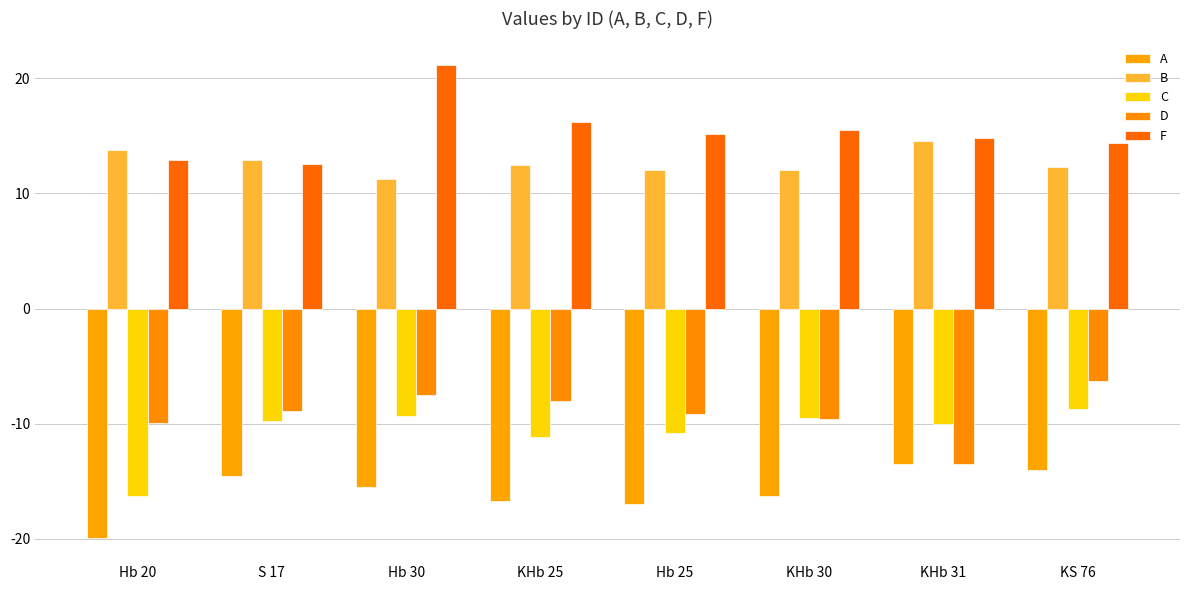

Where is D nearest to the value -9?

Hb 25